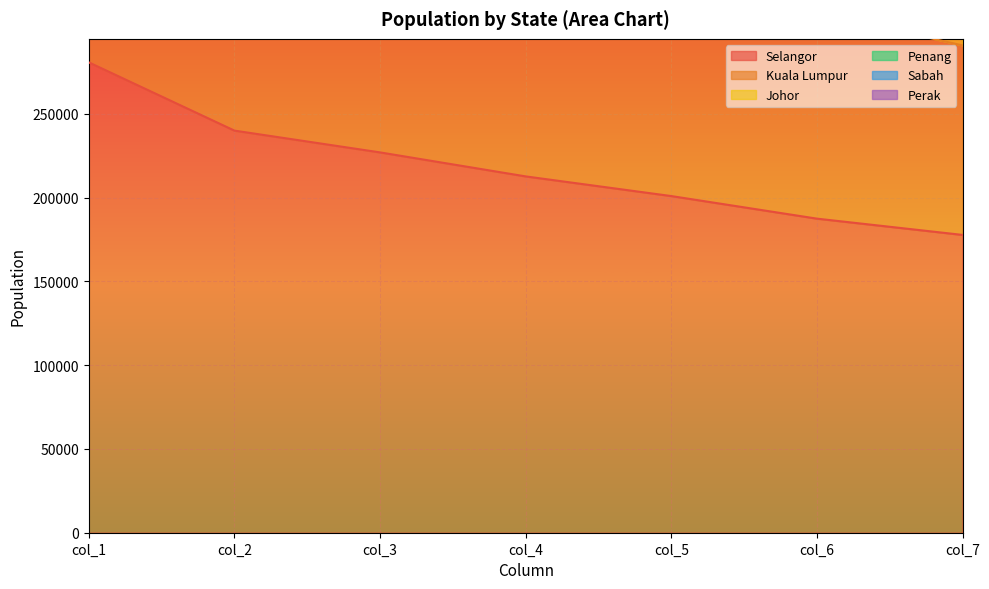

At which label does Penang first exceed 565703?

col_1